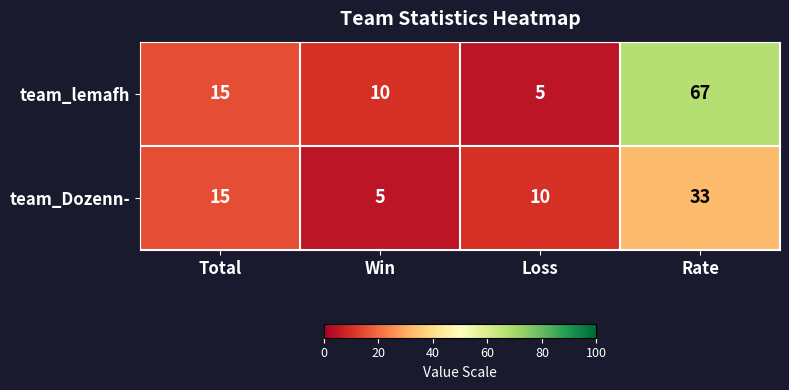

What is the difference between the team_lemafh values at Total and Win?

5